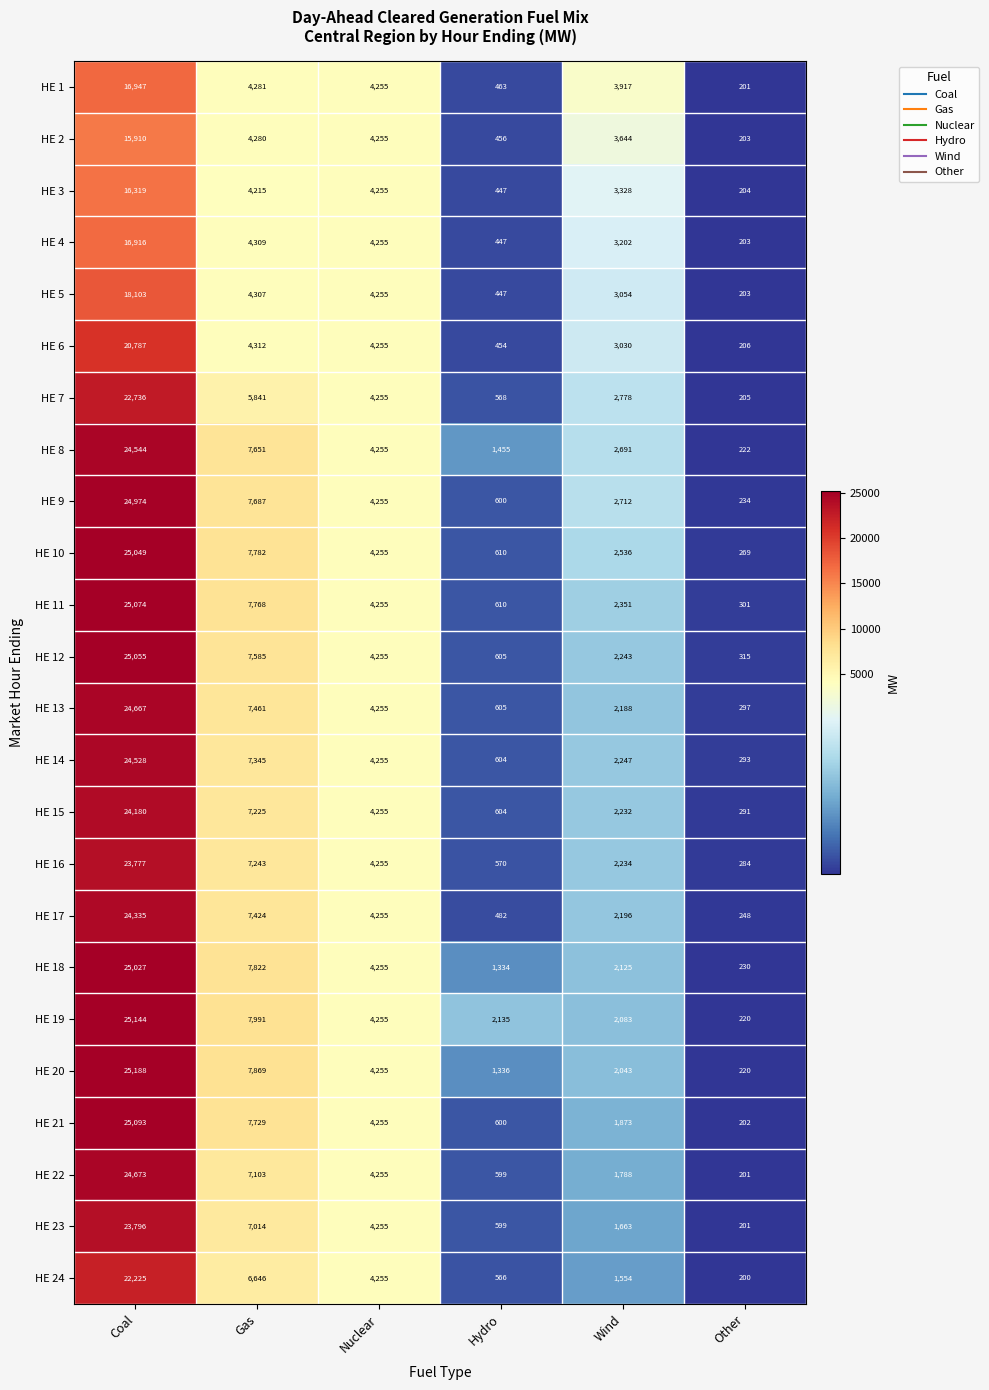

What is the difference between the maximum and minimum values in the HE 8 series?

24322